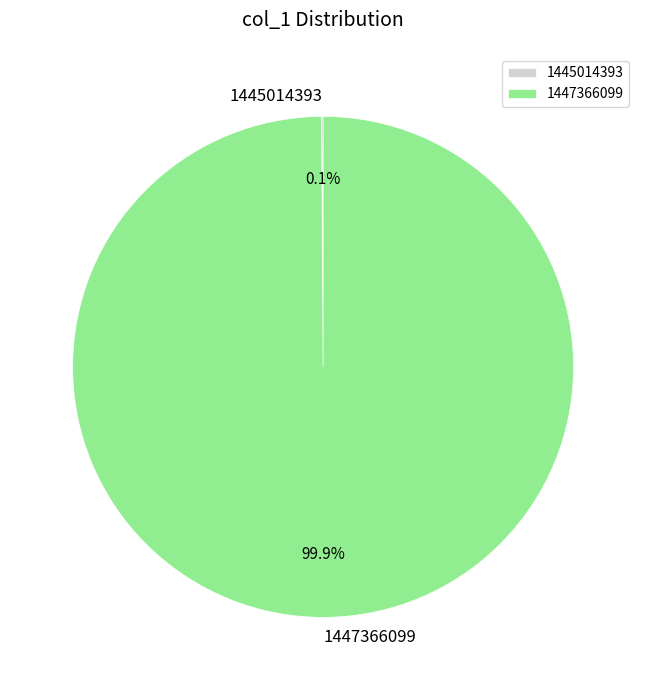

Which slice is the largest?

1447366099